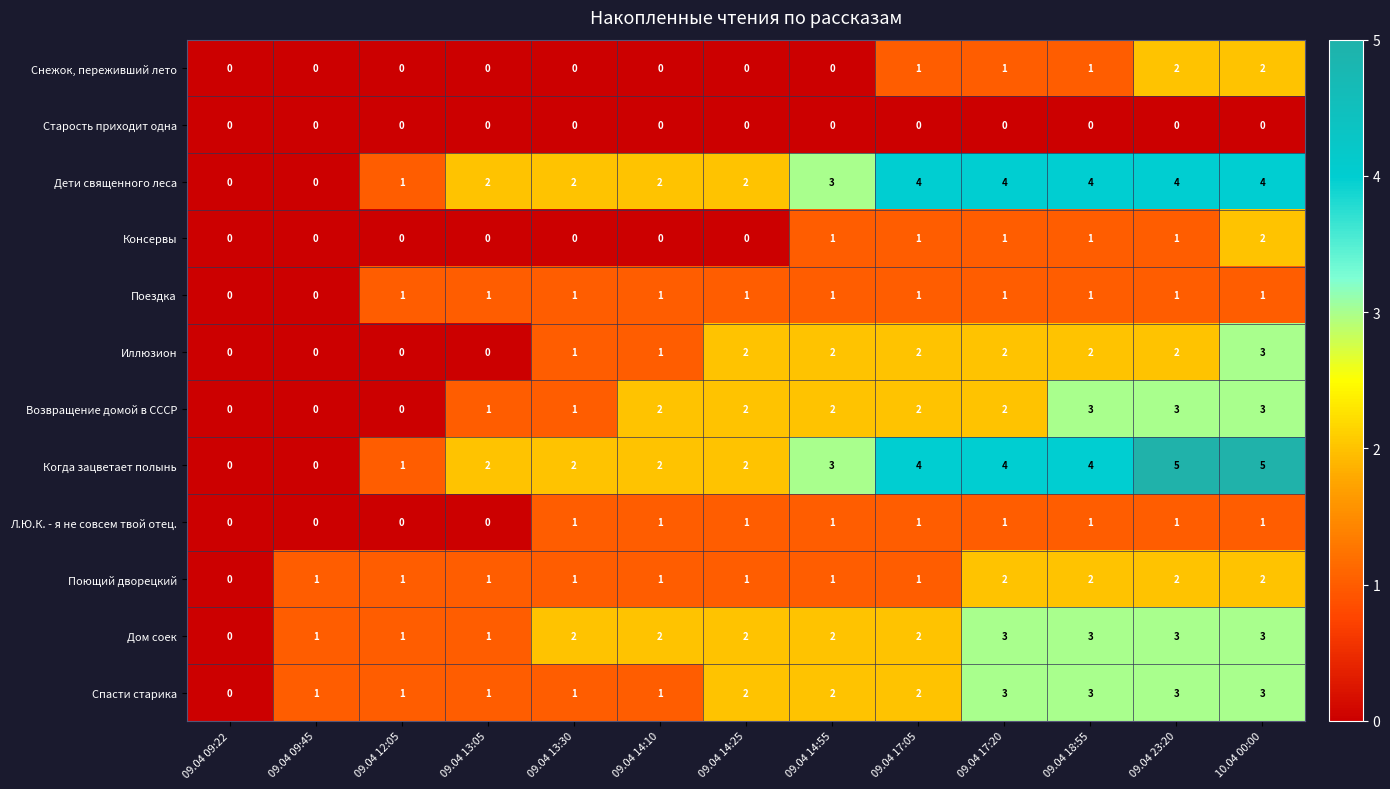

What is the difference between the maximum and minimum values in the Иллюзион series?

3